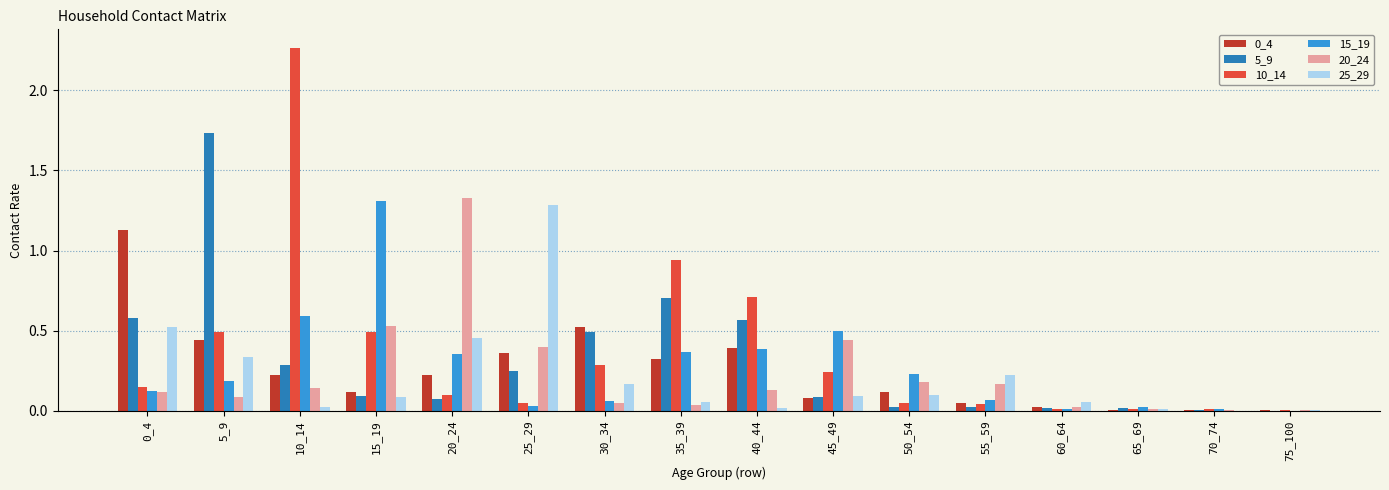

True or false: 10_14 has a value of 0.1 at 20_24.

True